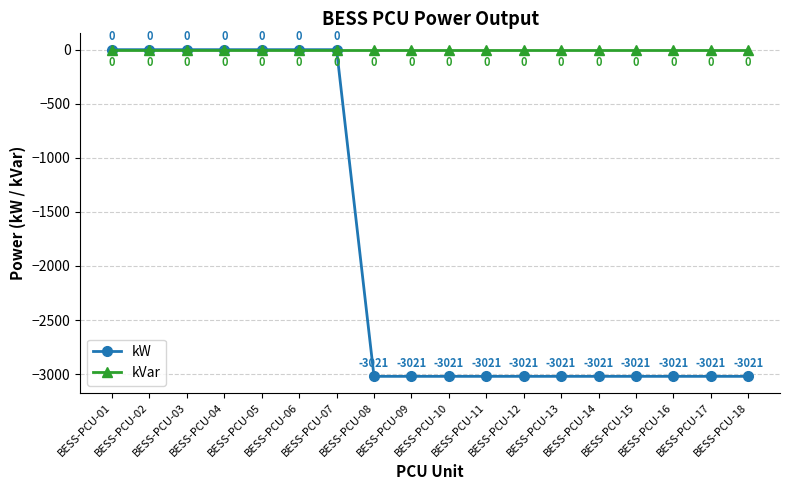

Count the number of categories in the chart.

18